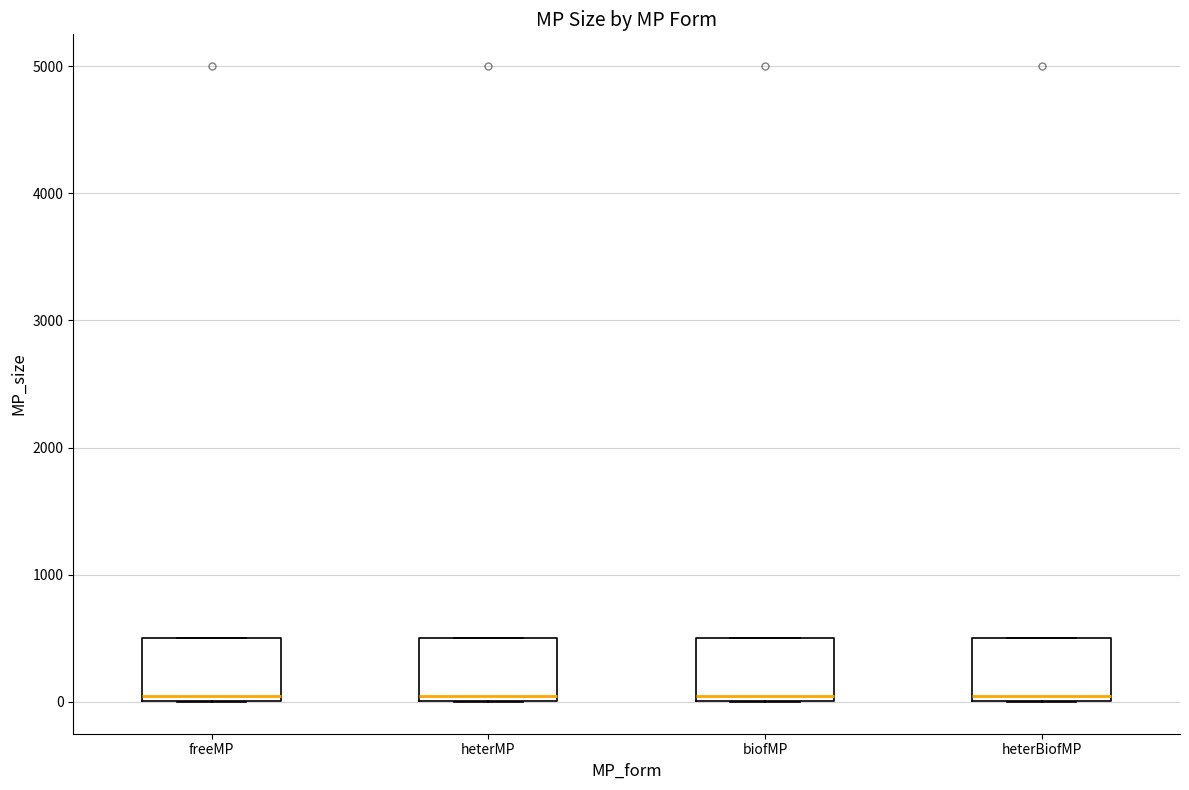

Where is the upper edge of the box for heterBiofMP on the y-axis? The values are not printed on the chart, so give them approximately, as read against the axis.

500